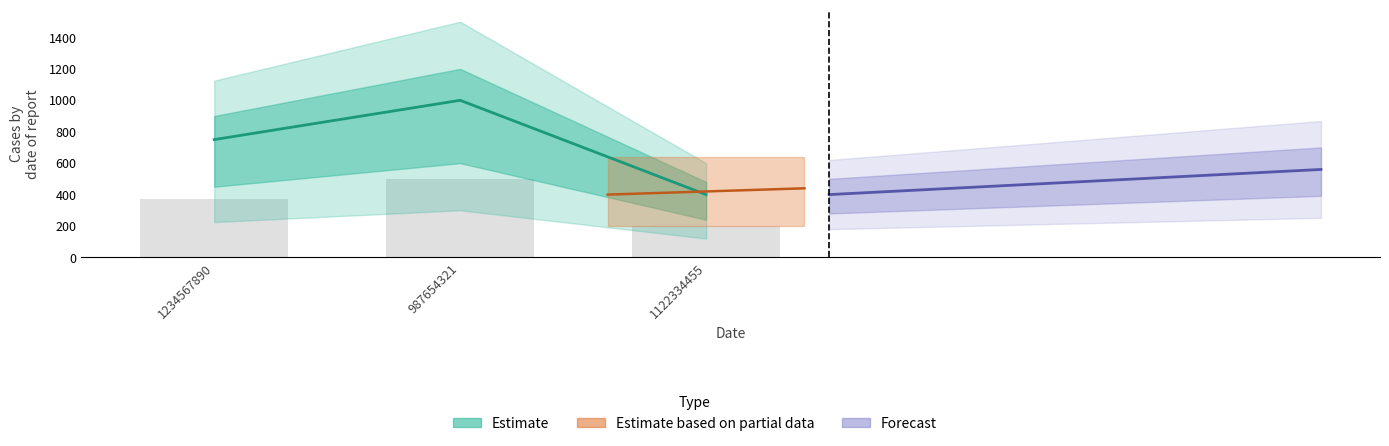

Where does the data first go above 750?

987654321